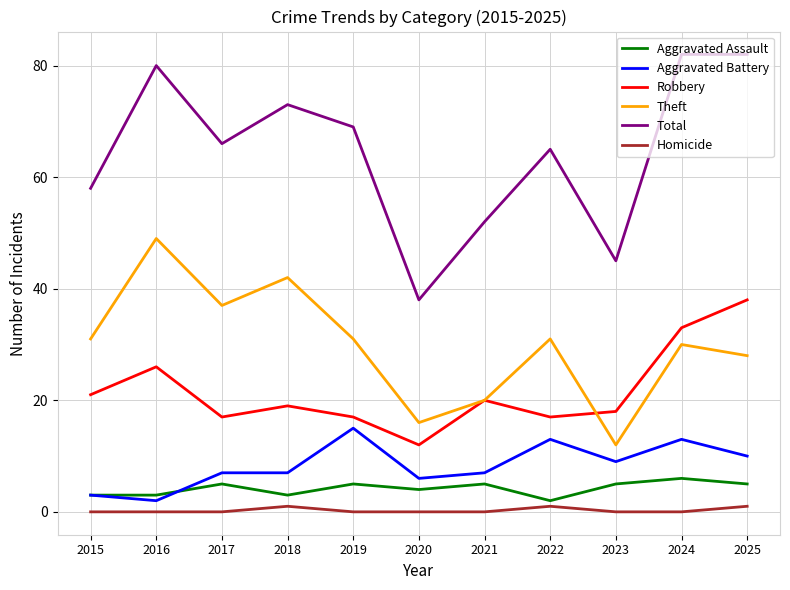

Rank the series by their maximum value, from lowest to highest.

Homicide, Aggravated Assault, Aggravated Battery, Robbery, Theft, Total